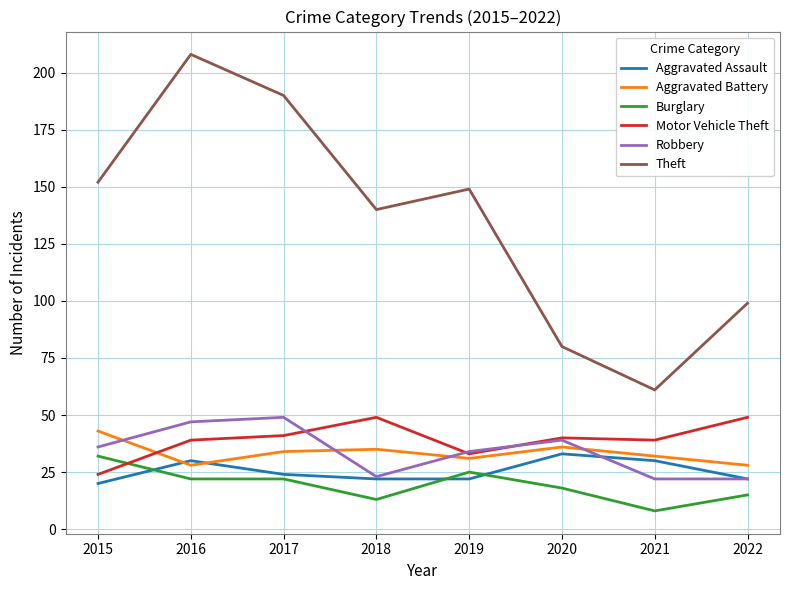

Which series has the largest range (max minus min)?

Theft